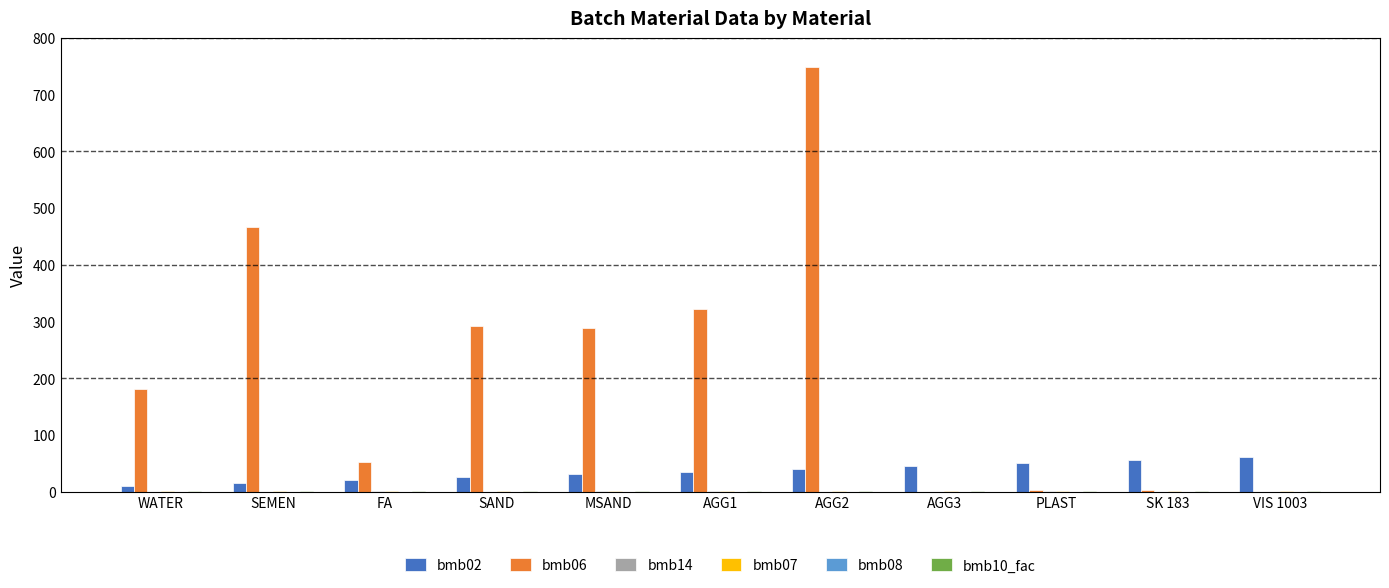

What is the sum of all bmb02 values?

385.0